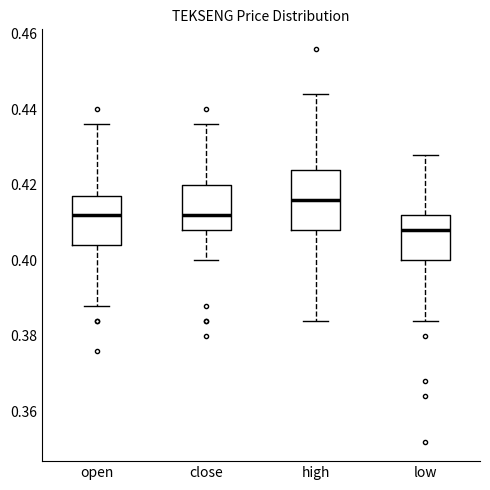

Reading left to right, read every box against the y-axis: the position of its median line, the range the box covers, and the ends of its whiskers. The values are not printed on the chart, so give them approximately, as read against the axis.

open: median 0.412, box 0.404 to 0.418, whiskers 0.388 to 0.436
close: median 0.412, box 0.408 to 0.420, whiskers 0.400 to 0.436
high: median 0.416, box 0.408 to 0.424, whiskers 0.384 to 0.444
low: median 0.408, box 0.400 to 0.412, whiskers 0.384 to 0.428